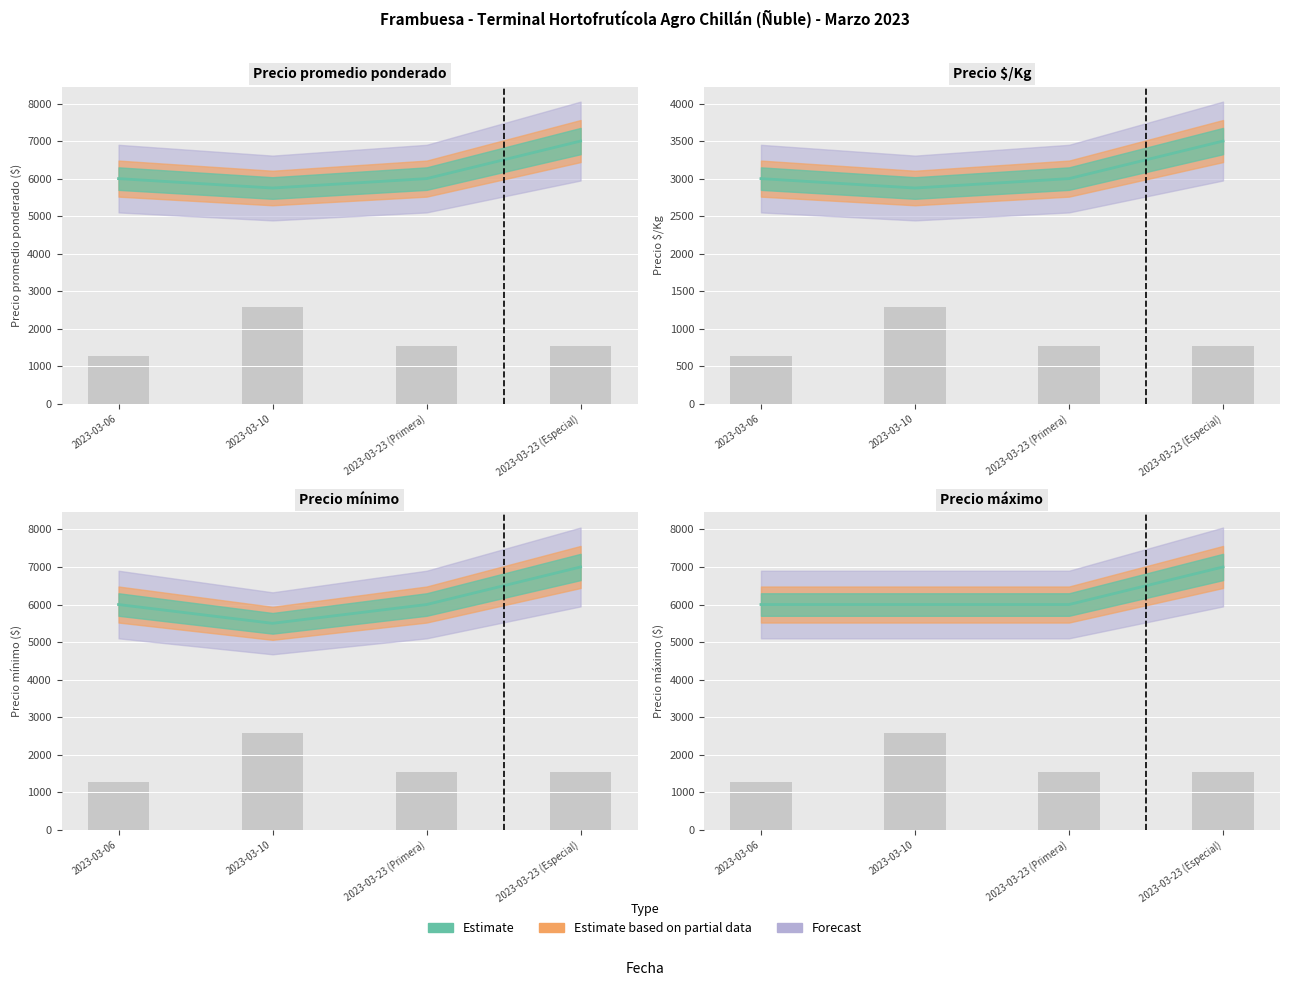

How many data points does each series have?

4